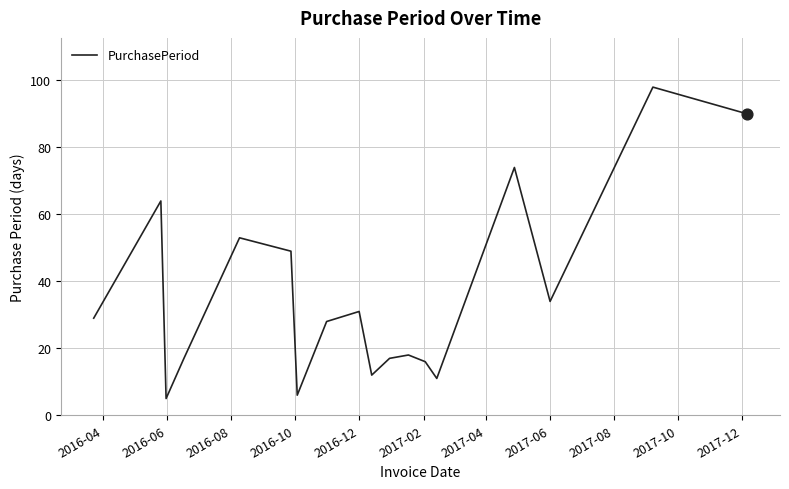

What is the greatest value displayed?

98